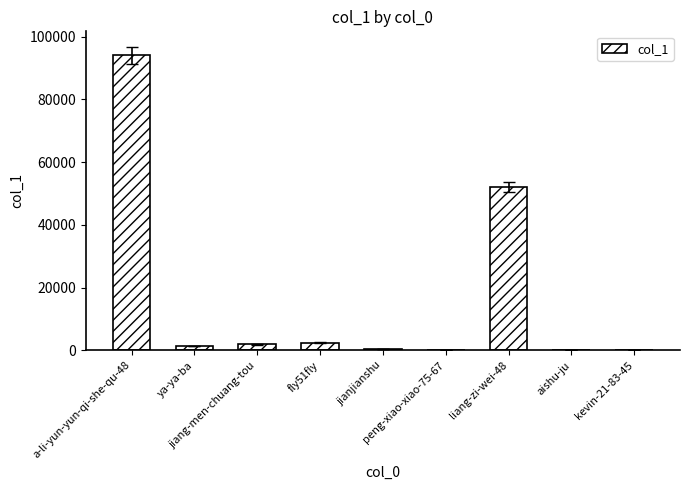

What is the sum of all values?

152195